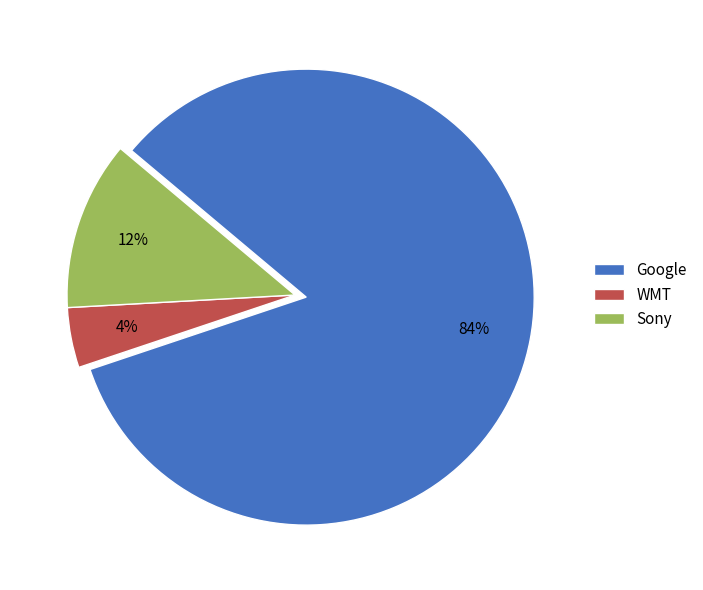

To the nearest percent, what is the combined percentage of Google and WMT?

88%